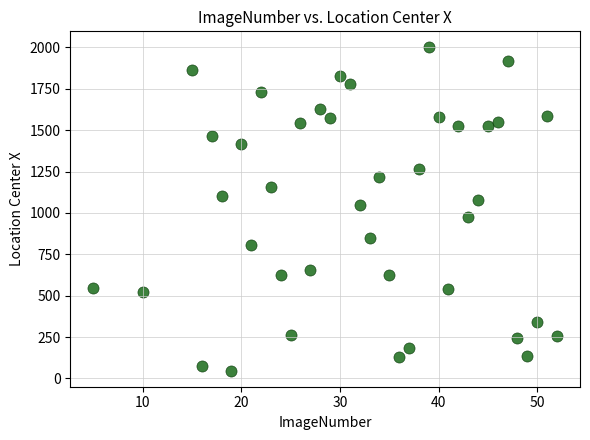

What is the range of Y values (max minus min)?

1951.4